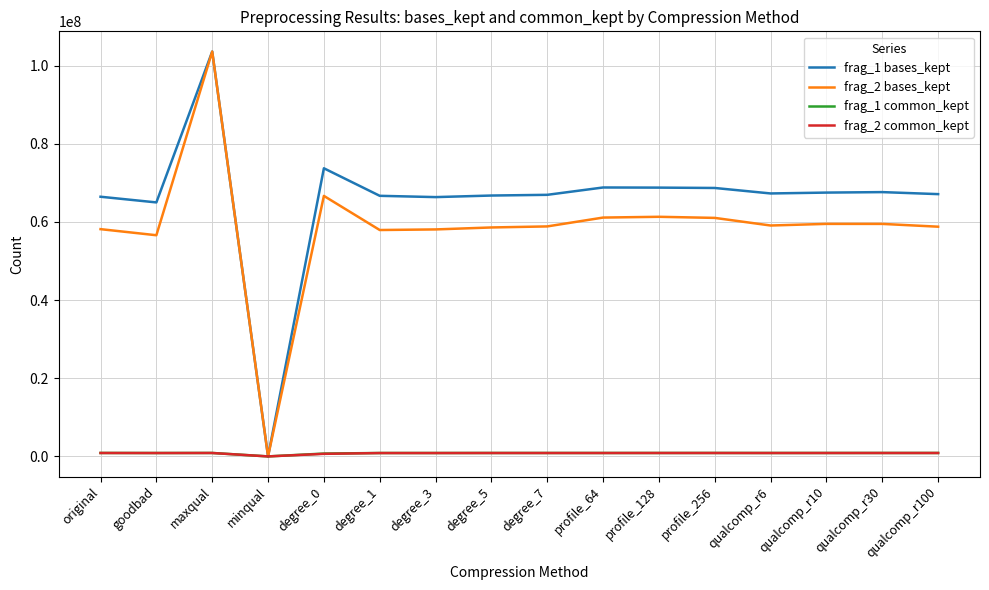

What is the sum of all frag_2 common_kept values?

12793966